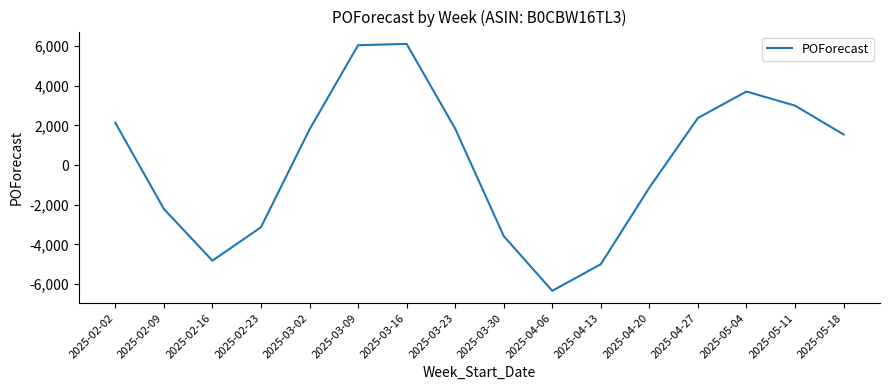

How many interior local valleys (lower than both neighbors) does the data have?

2